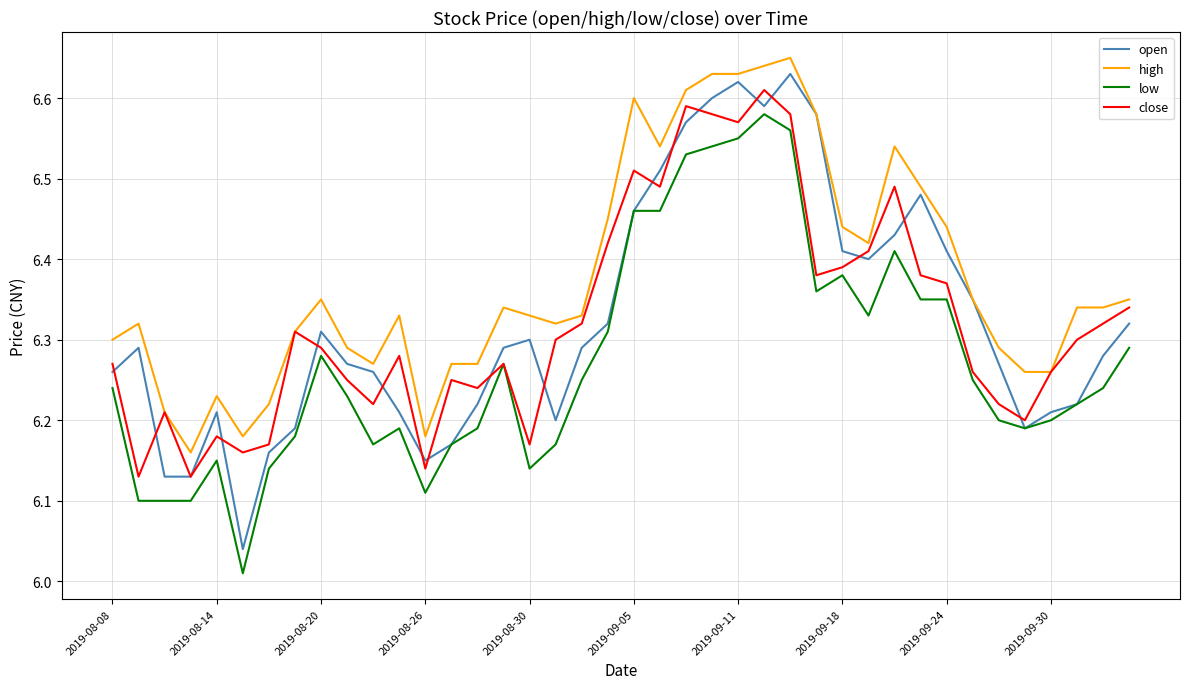

True or false: high and low cross at least once.

False